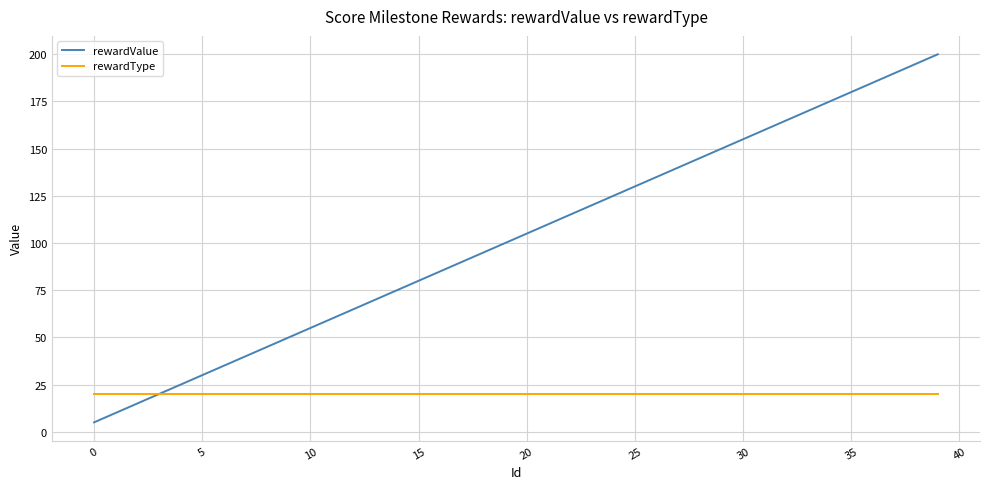

Which series has the largest range (max minus min)?

rewardValue